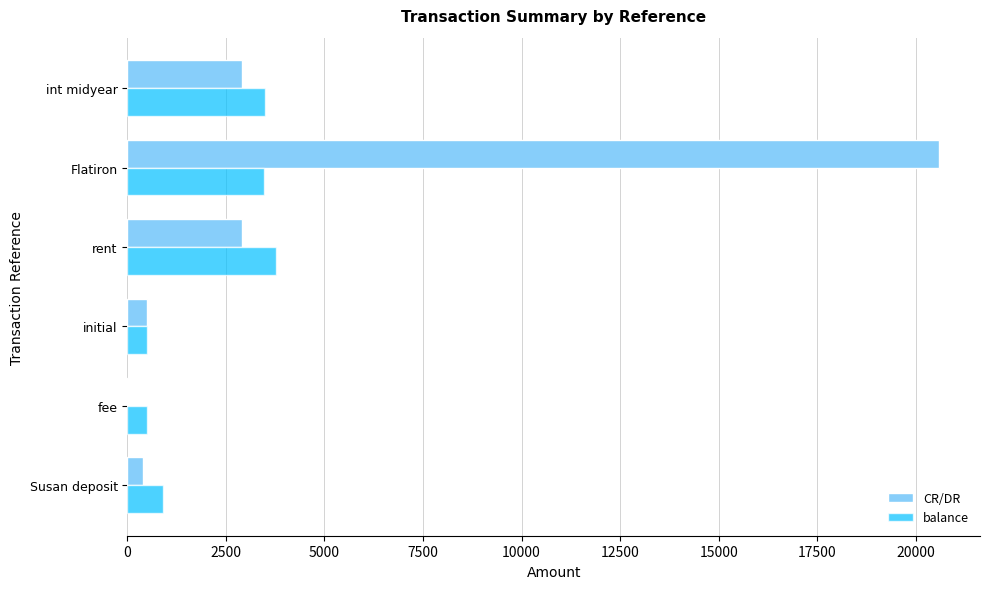

What is the highest value of the CR/DR series?

20600.0